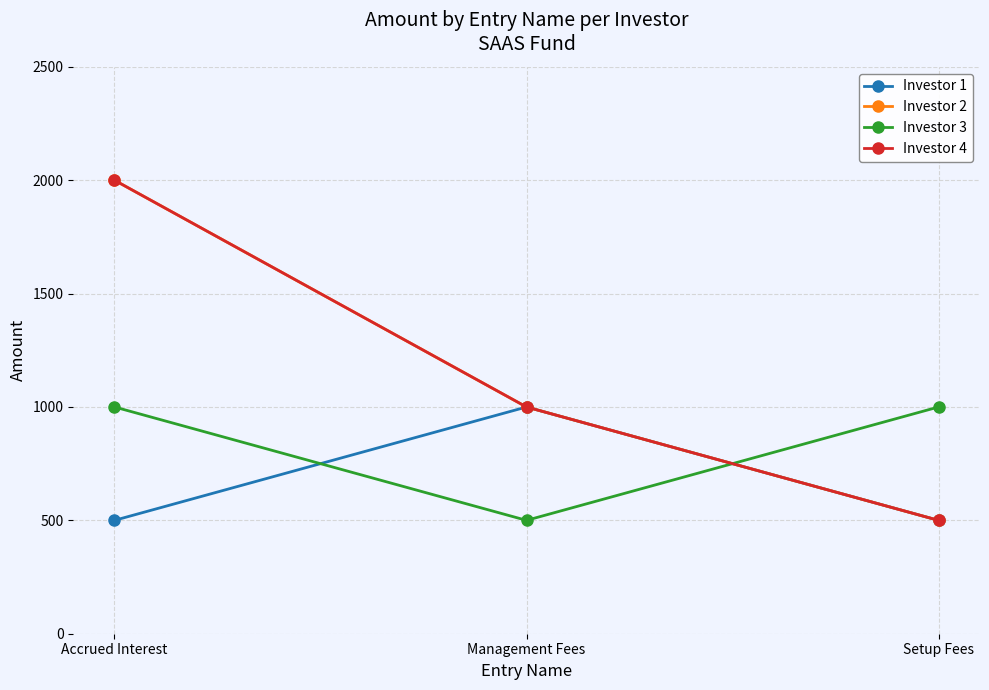

What is the sum of the Investor 4 values at Management Fees and Accrued Interest?

3000